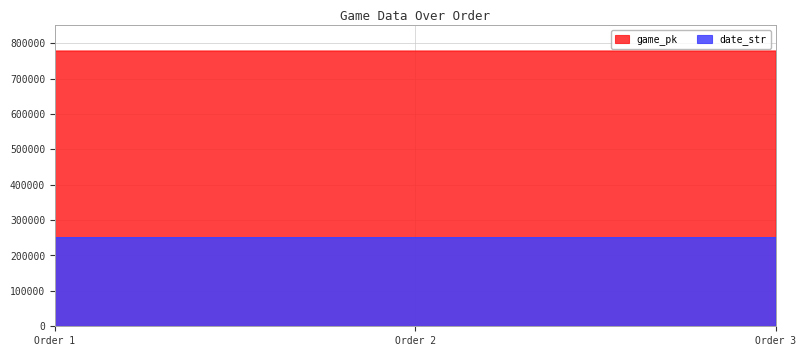

What is the sum of the date_str values at Order 3 and Order 2?

501057